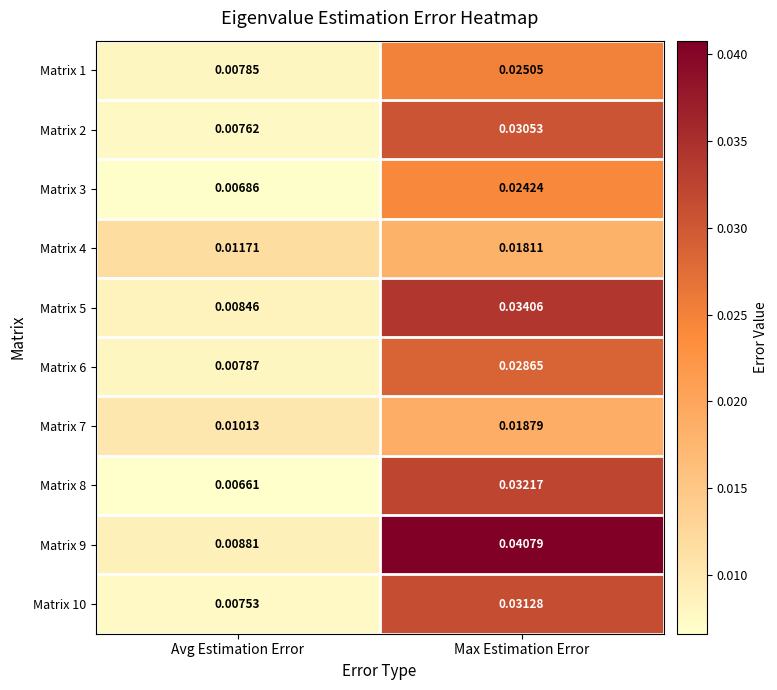

Which label corresponds to the smallest value in the chart?

Avg Estimation Error